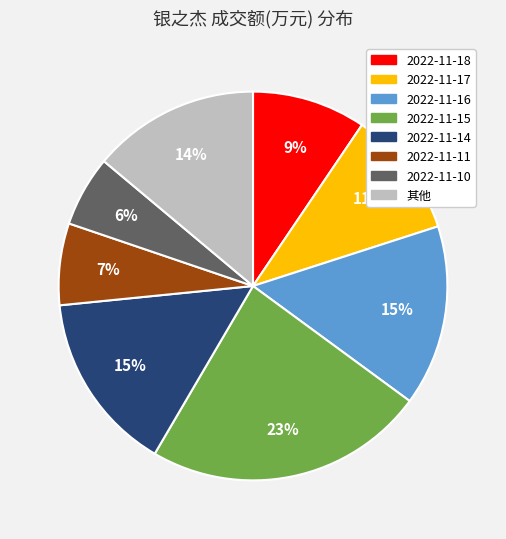

Is there a majority slice in this chart?

No